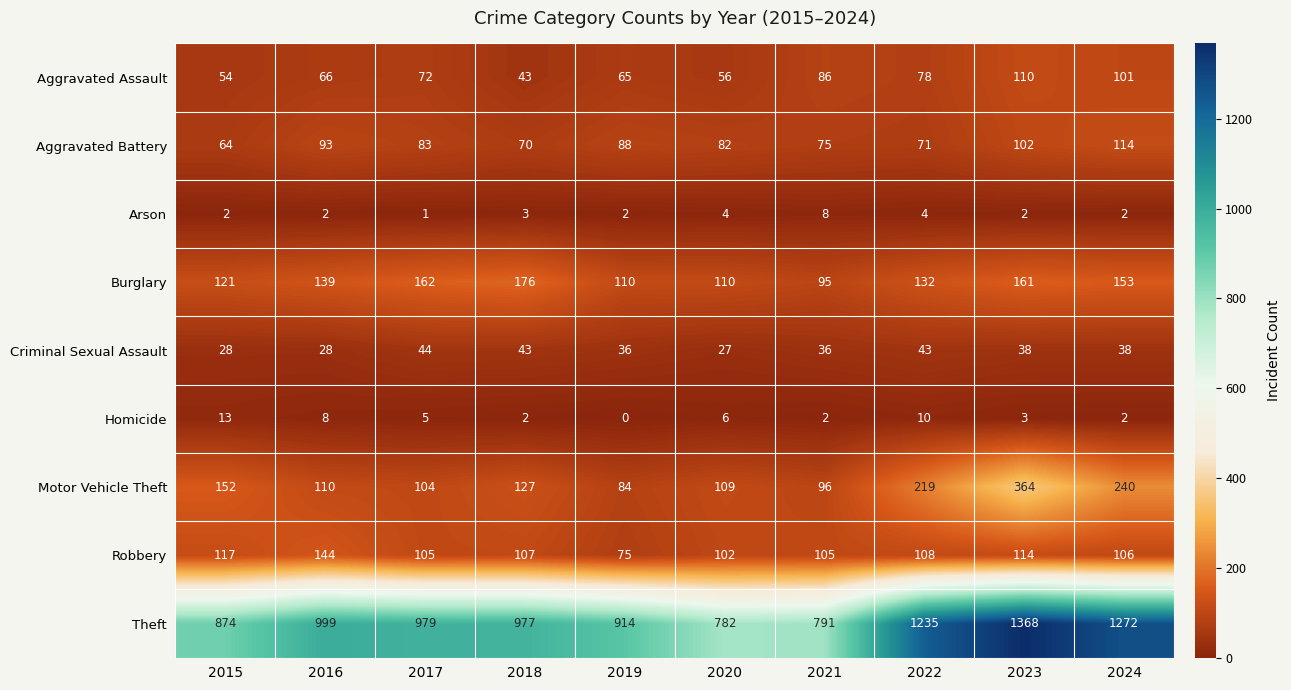

How many distinct data groups are displayed?

9